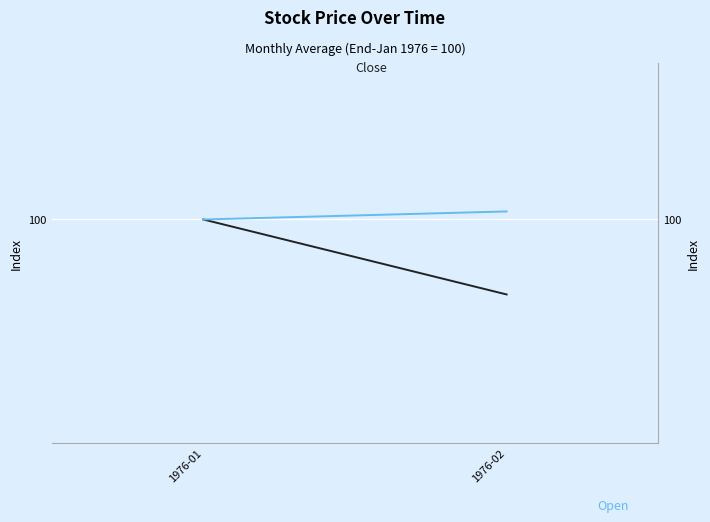

Is it true that Open (norm) equals 161.0 at 1976-01?

False